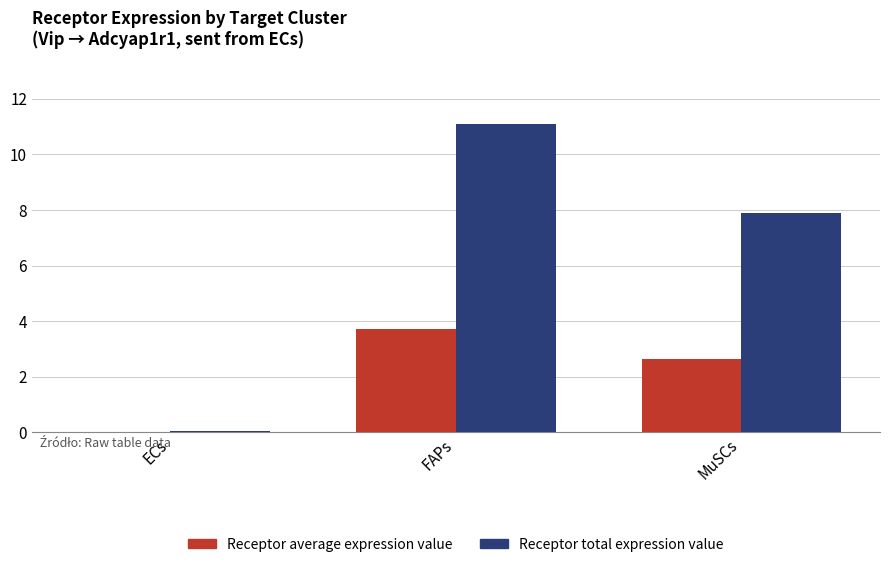

At which label is Receptor average expression value closest to 1?

ECs